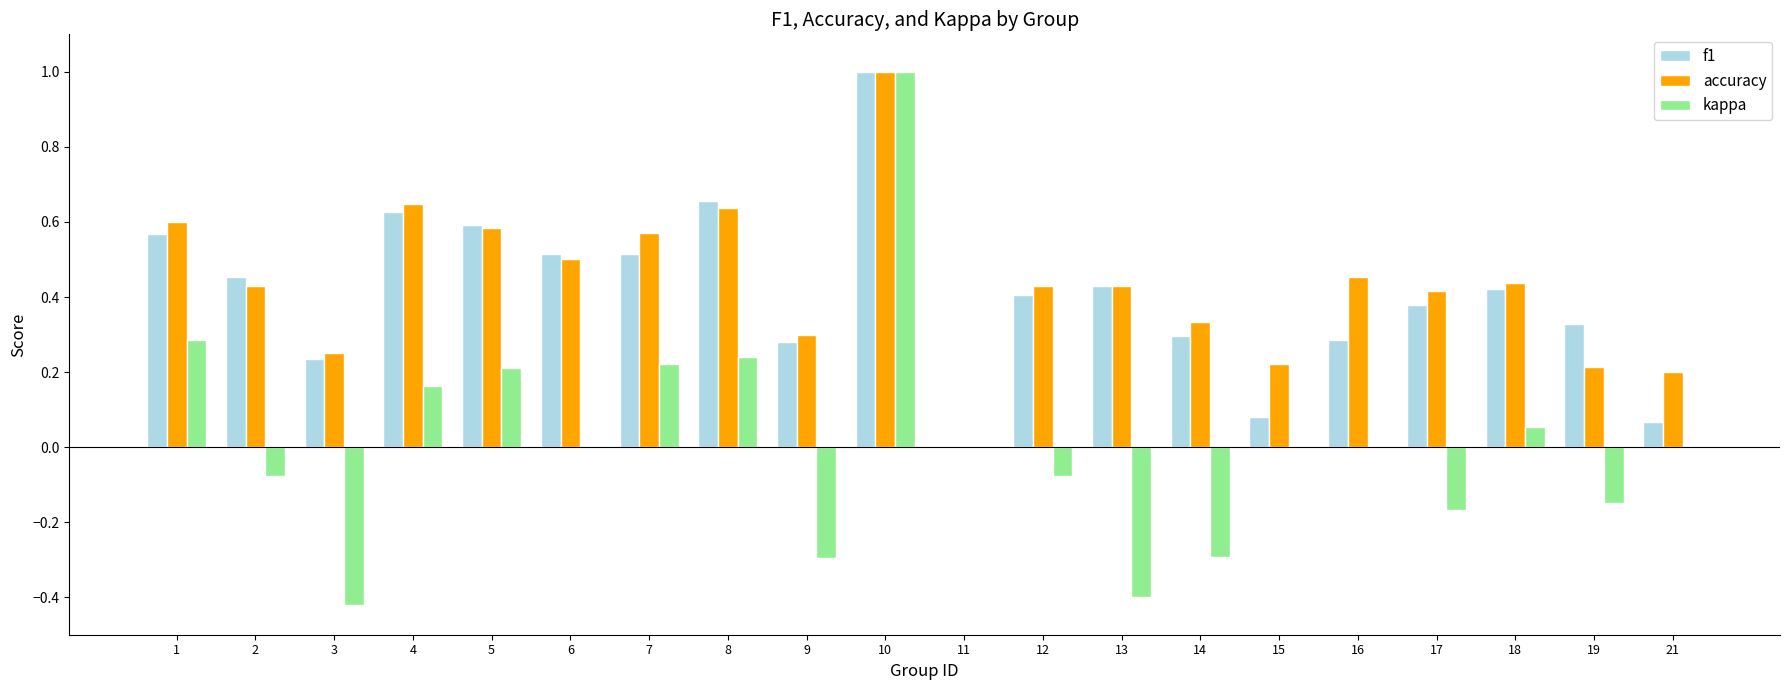

Which series changed the most between 6 and 12?

f1